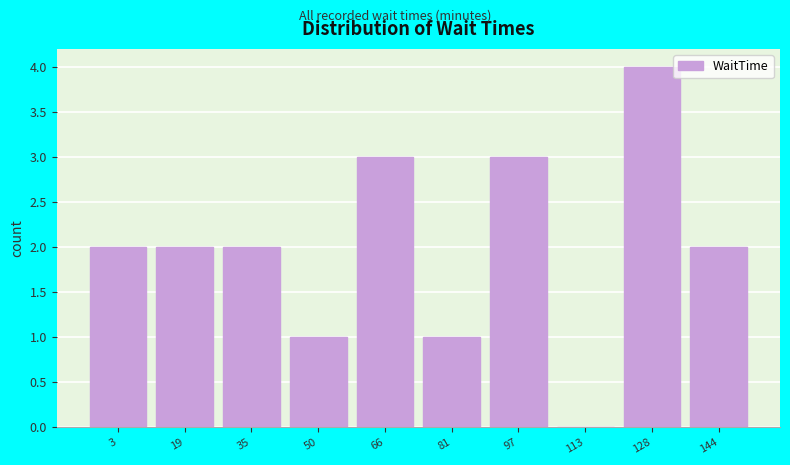

Reading left to right, what are all the values shown in this chart?

3=2	19=2	35=2	50=1	66=3	81=1	97=3	113=0	128=4	144=2